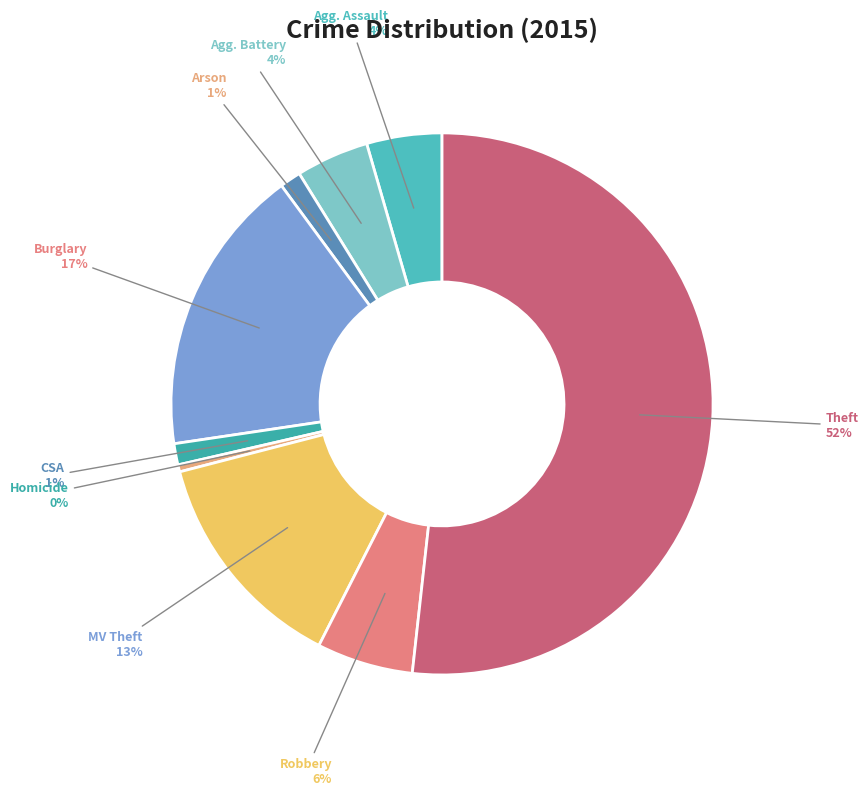

Rank the categories by value from lowest to highest.

Homicide, Arson, Criminal Sexual Assault, Aggravated Battery, Aggravated Assault, Robbery, Motor Vehicle Theft, Burglary, Theft